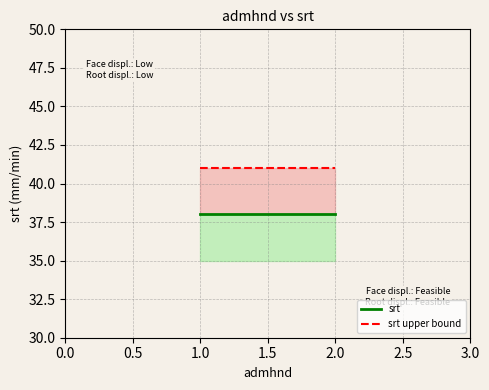

Does the chart have visible grid lines?

Yes